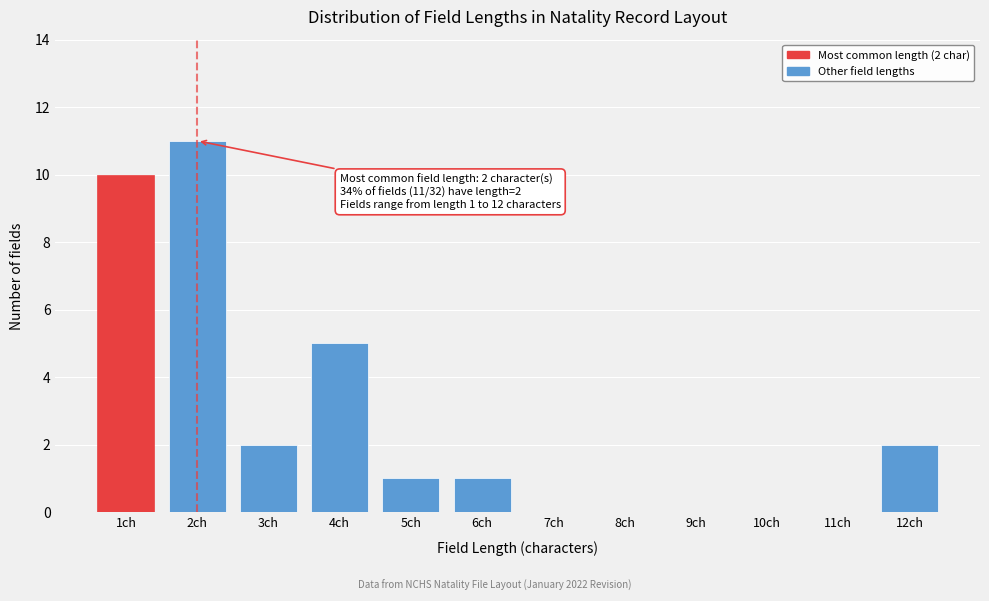

Reading left to right, what are all the values shown in this chart?

1ch=10	2ch=11	3ch=2	4ch=5	5ch=1	6ch=1	7ch=0	8ch=0	9ch=0	10ch=0	11ch=0	12ch=2